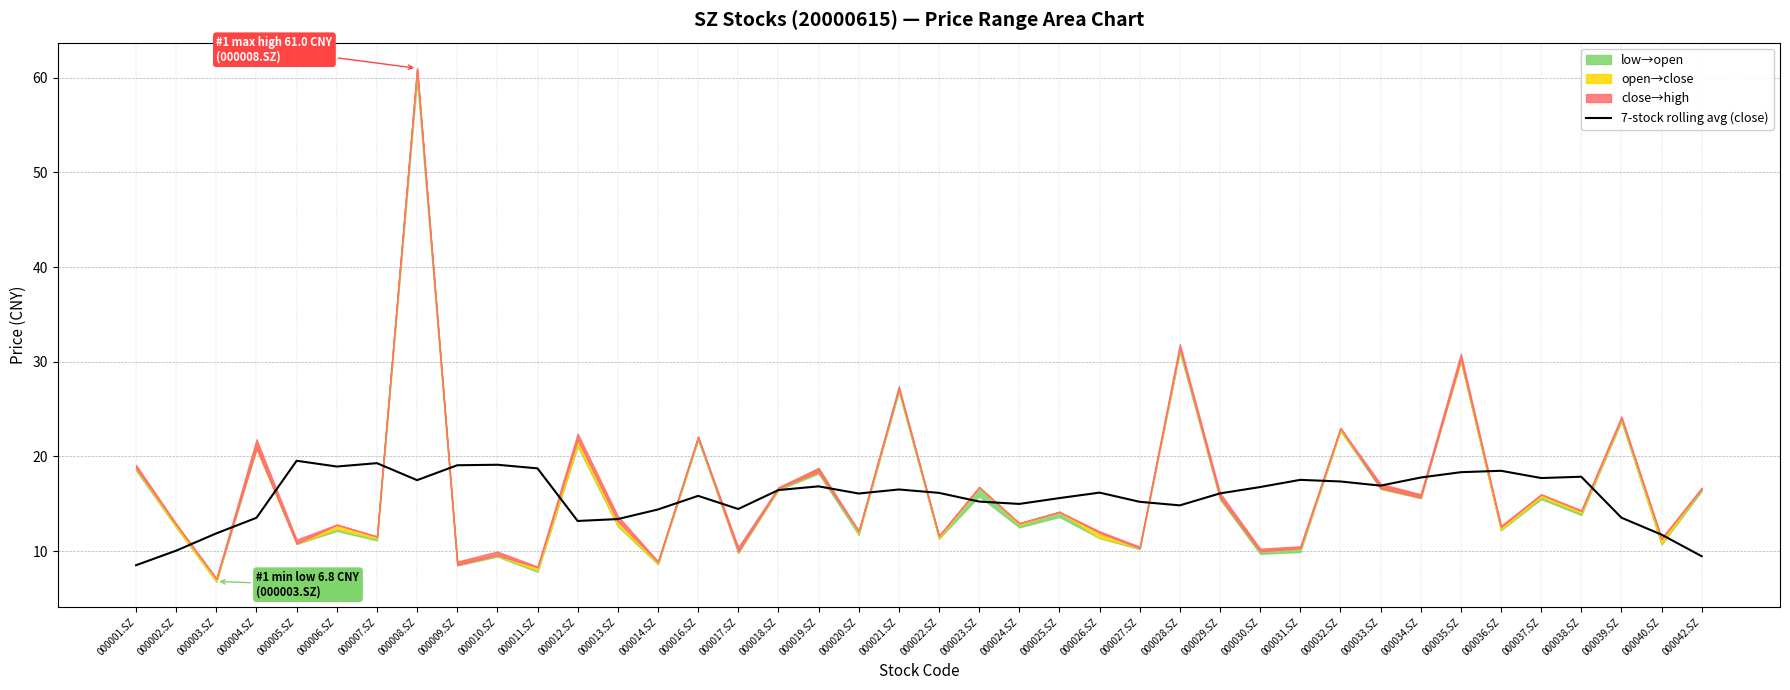

Where does the data first go above 16?

000005.SZ